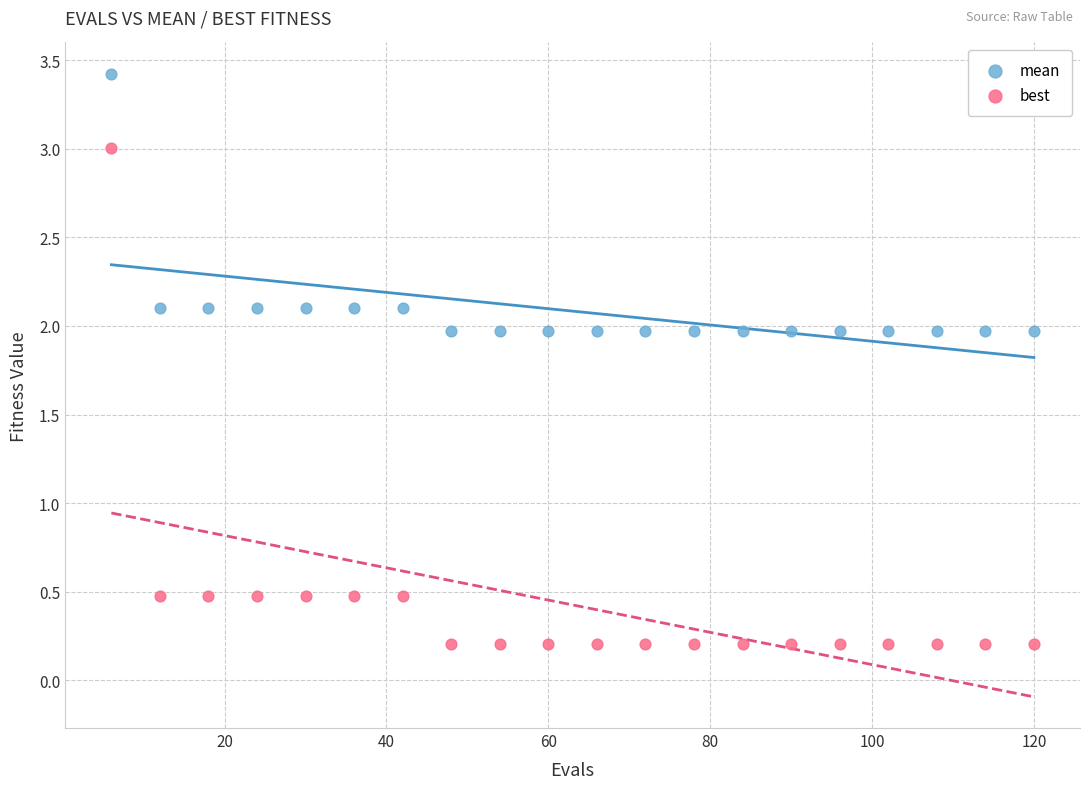

What are all the series names shown in the legend?

mean, best